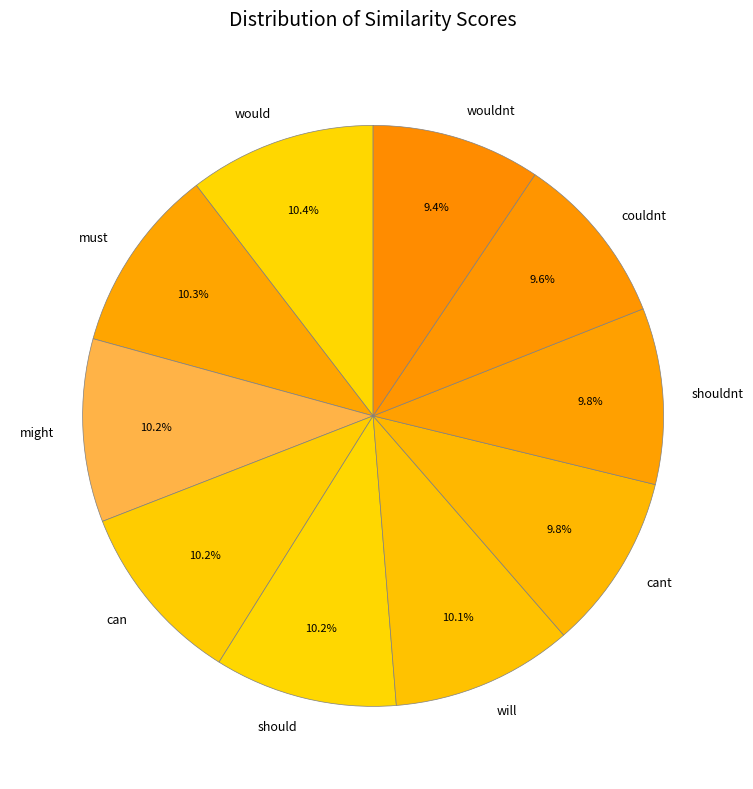

Does must represent more than half of the total?

No